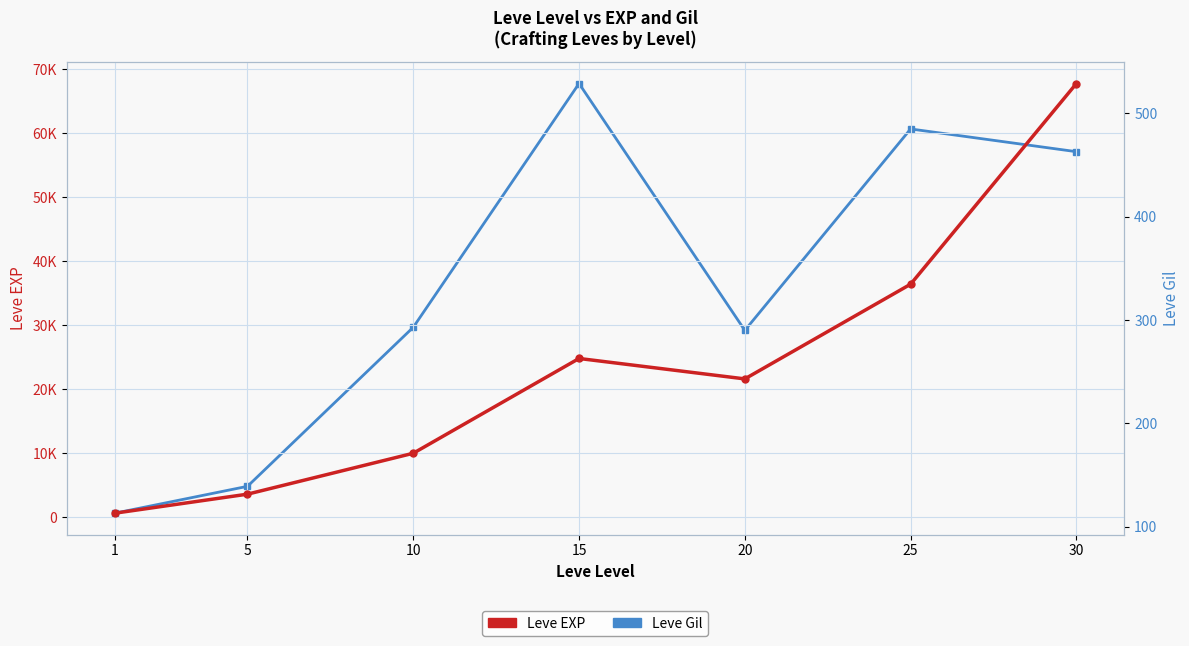

How many values in the Leve Gil series are below 293?

3